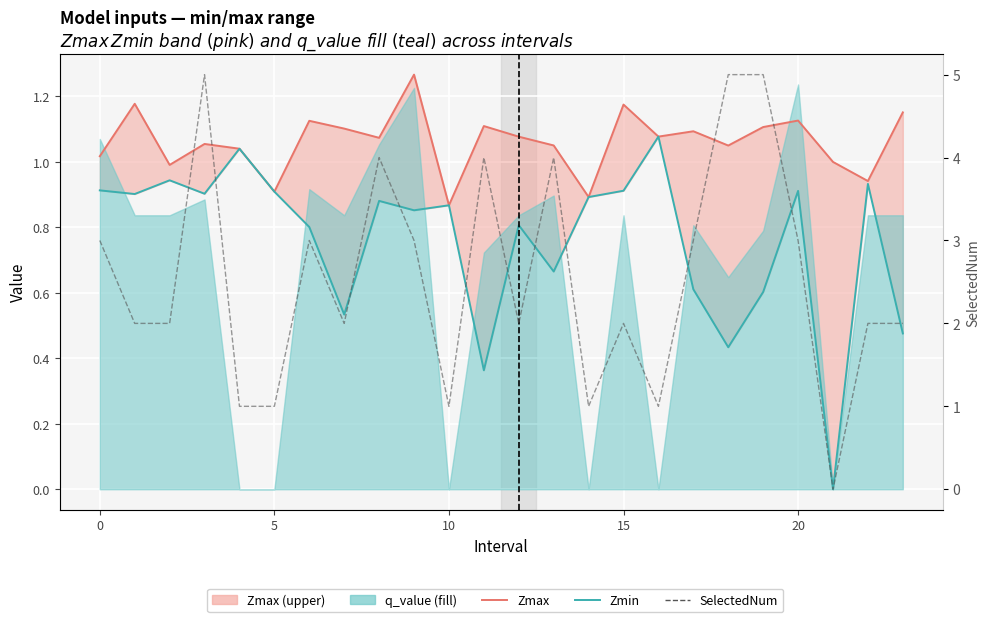

What is the sum of all SelectedNum values?

61.0